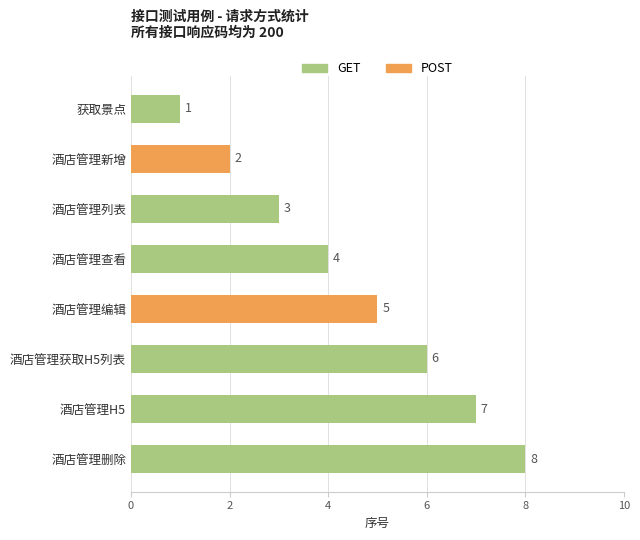

What is the value of the 3rd bar from the top?

3